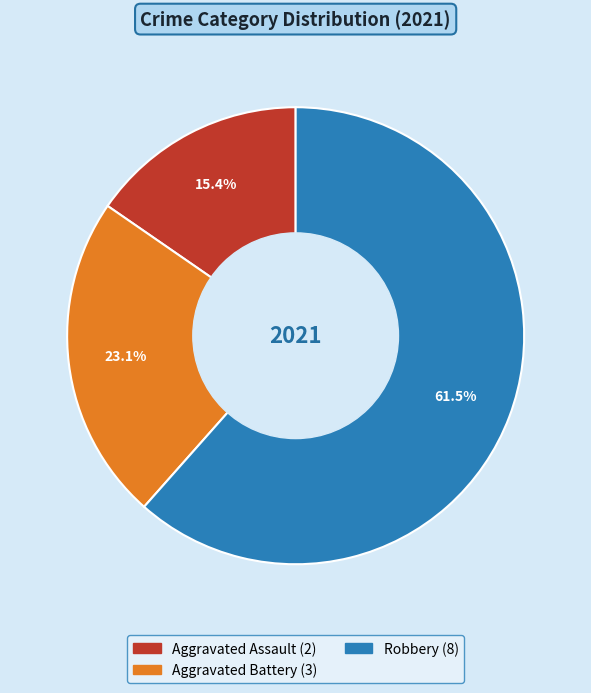

Is there any slice that represents more than half of the pie?

Yes